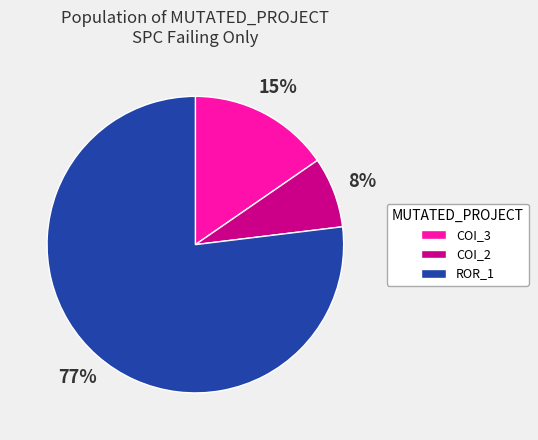

True or false: ROR_1 accounts for 92% of the total.

False